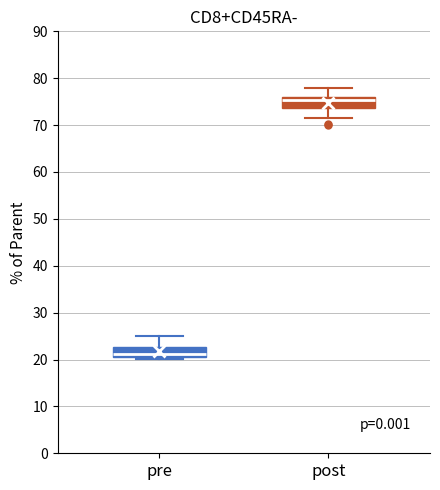

Which box has the highest median line?

post